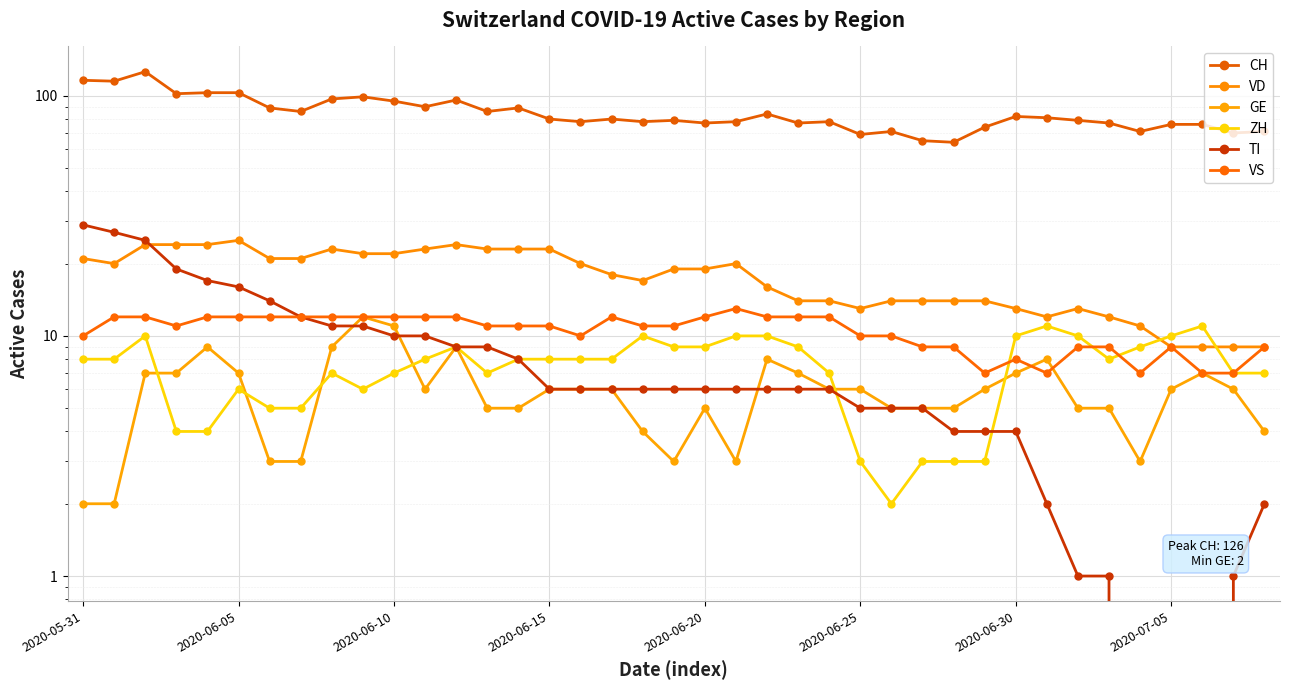

At 32, list the series in order from smallest to largest.

TI, GE, VS, ZH, VD, CH